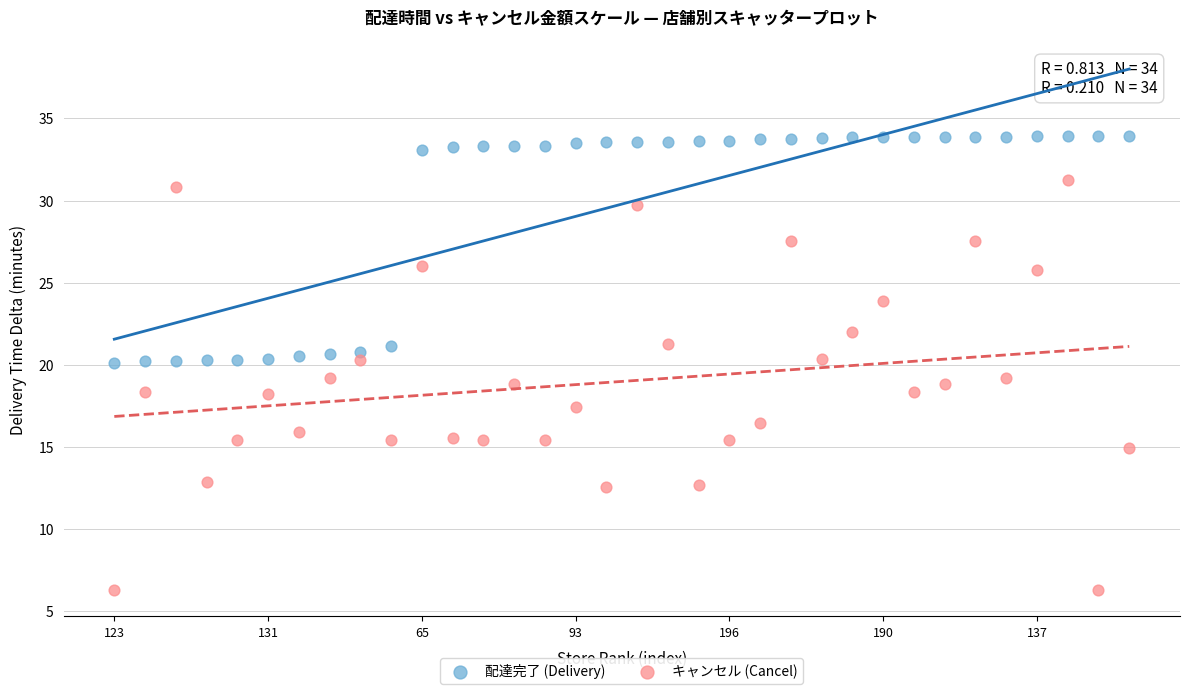

Across all data points, what is the range of Y values (max minus min)?

27.7